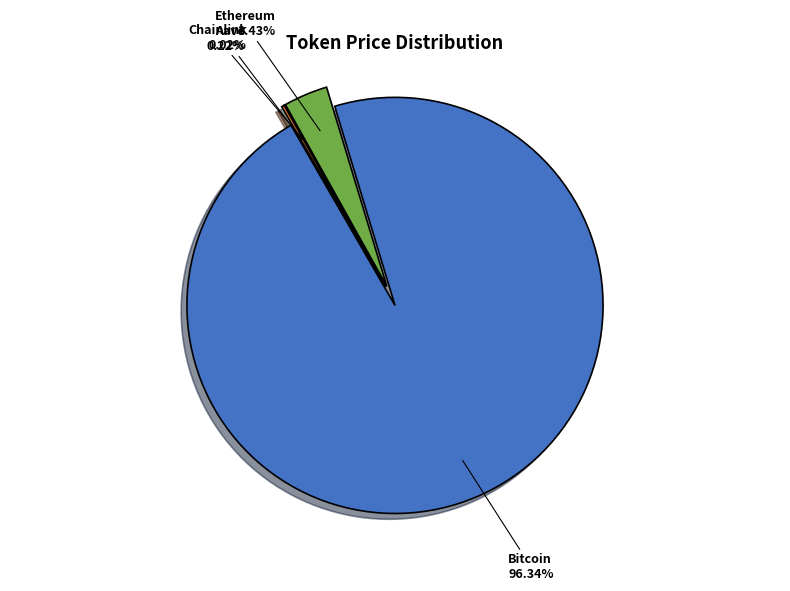

What is the smallest slice in the pie chart?

Chainlink